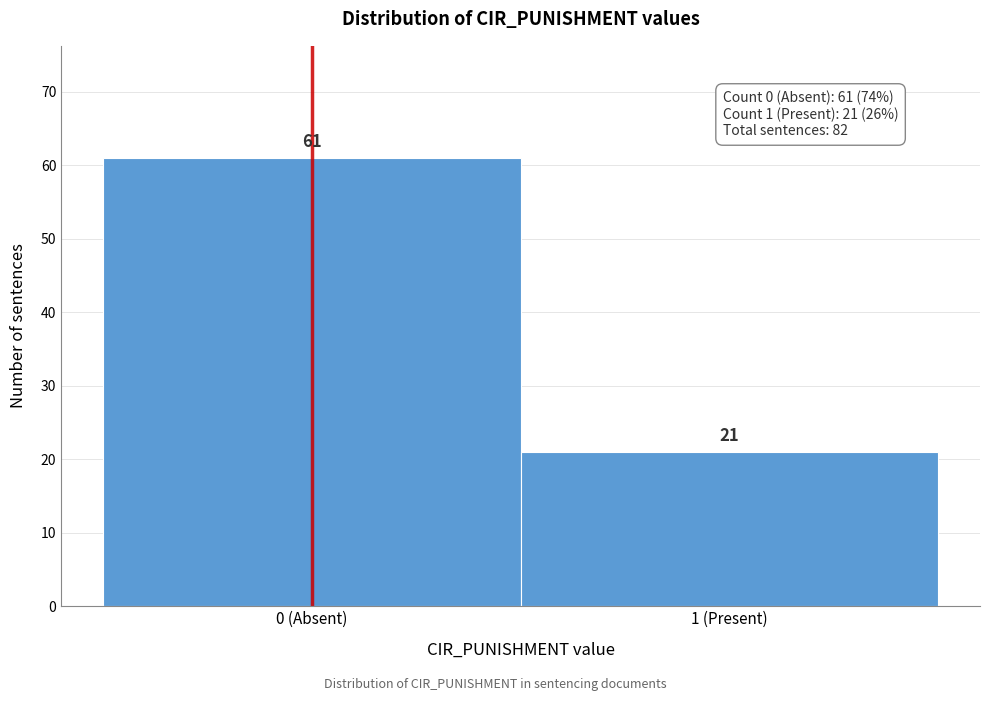

Reading left to right, transcribe all the data shown in this chart.

0 (Absent)=61	1 (Present)=21